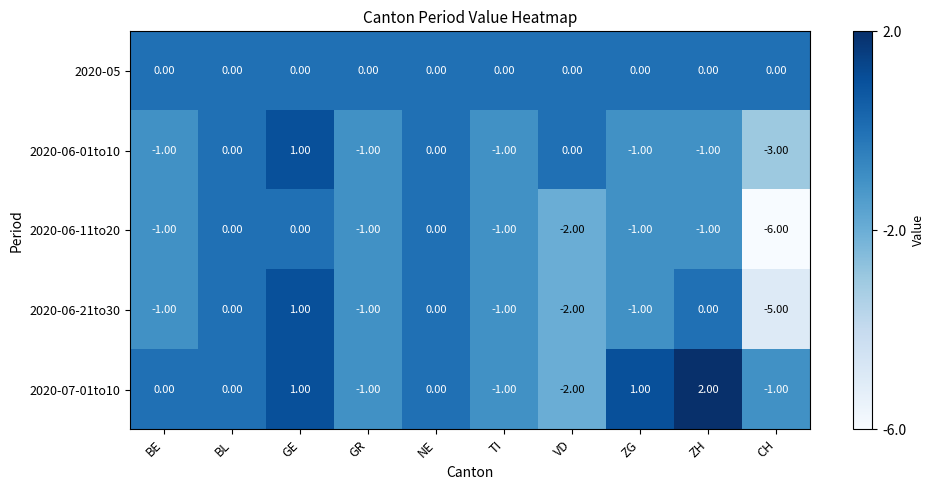

Which series changed the most between VD and CH?

2020-06-11to20